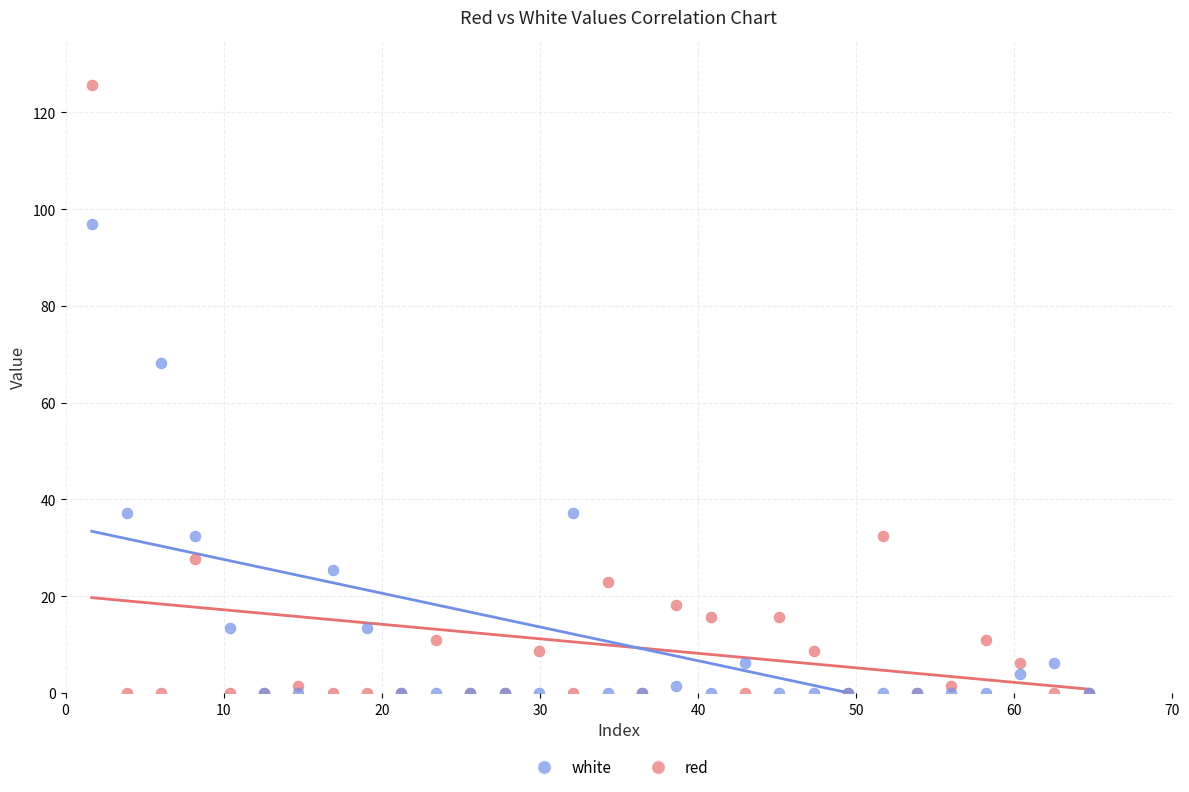

What are all the series names shown in the legend?

white, red